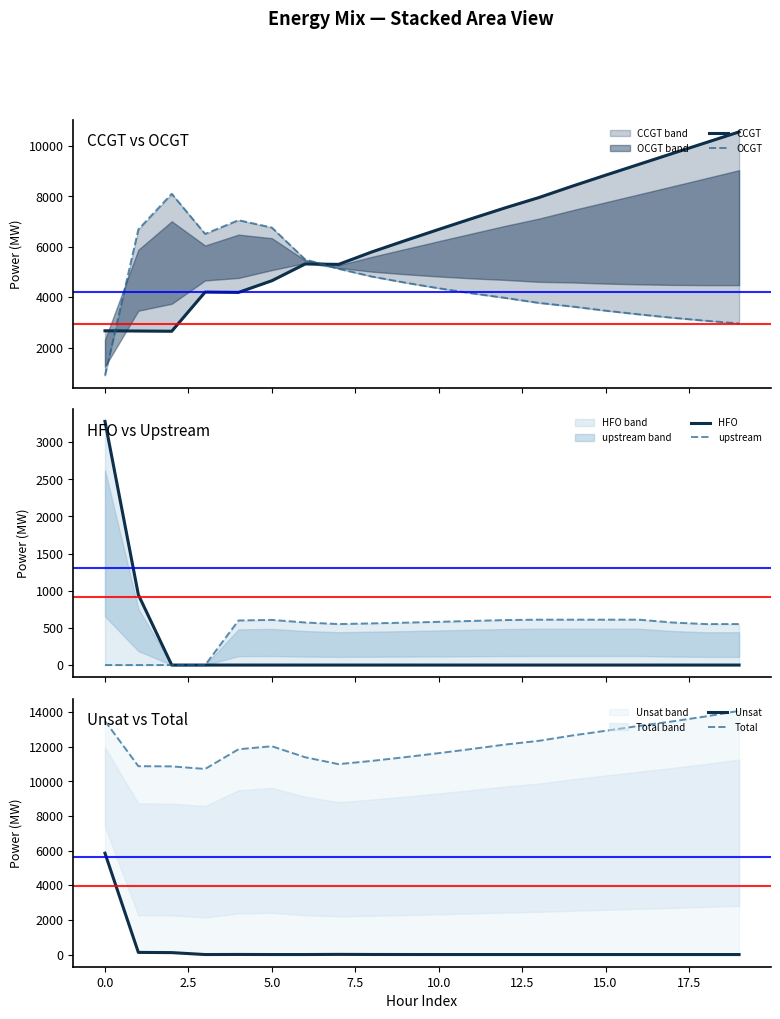

Which series changed the most between −2.5 and 16?

CCGT